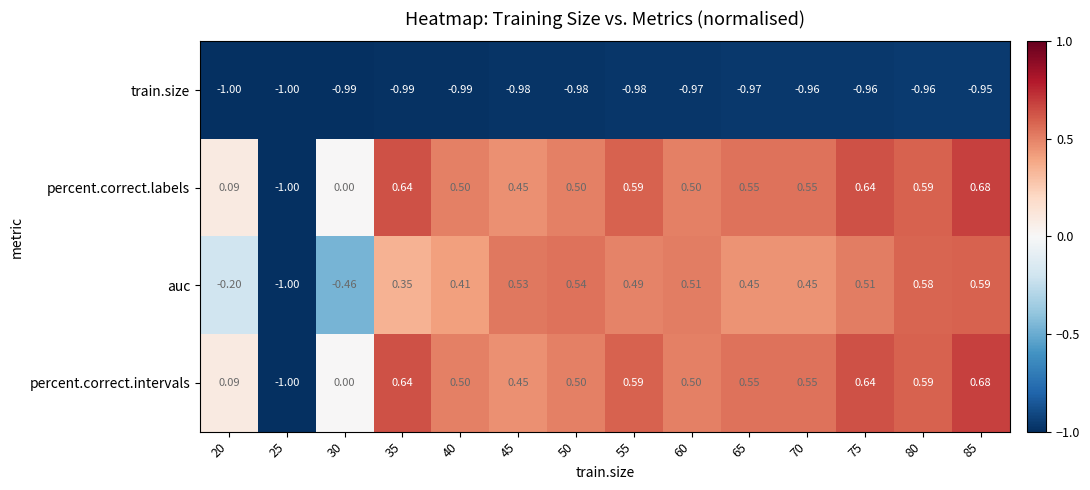

Between 30 and 65, which series saw the biggest shift?

auc